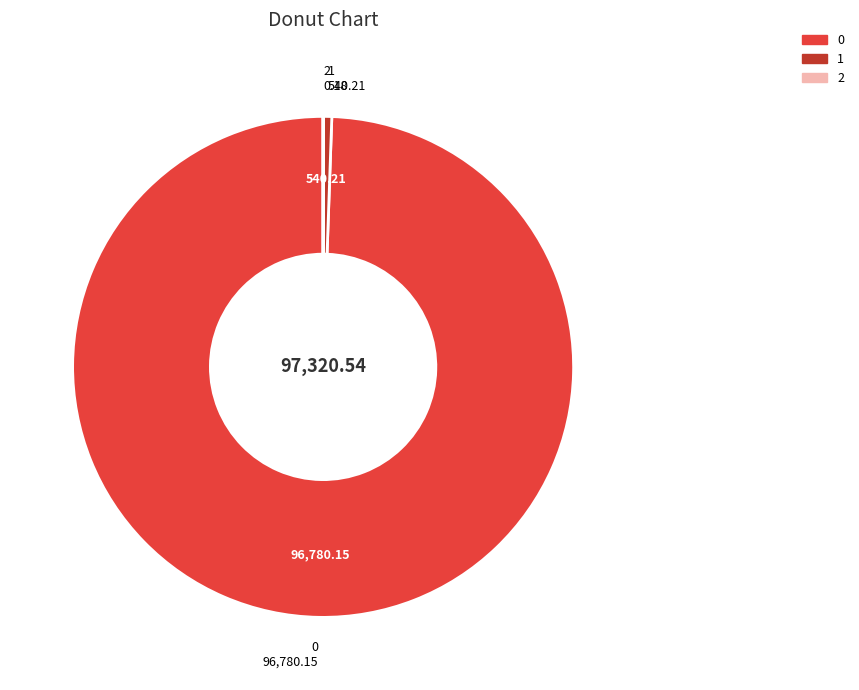

Combined, do 1 and 0 account for over 50%?

Yes